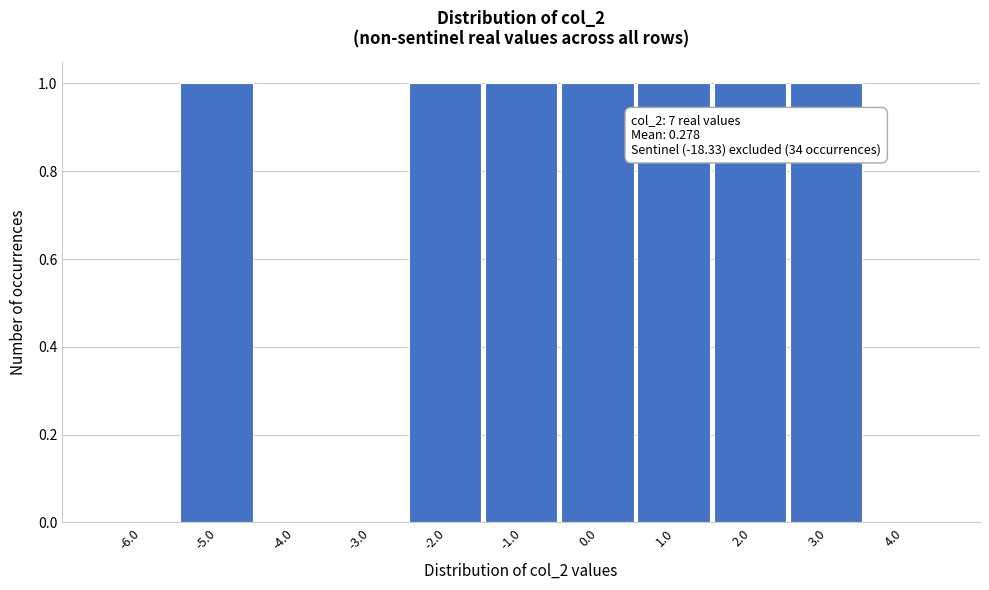

Reading left to right, list all the values displayed in this chart.

-6.0=0	-5.0=1	-4.0=0	-3.0=0	-2.0=1	-1.0=1	0.0=1	1.0=1	2.0=1	3.0=1	4.0=0